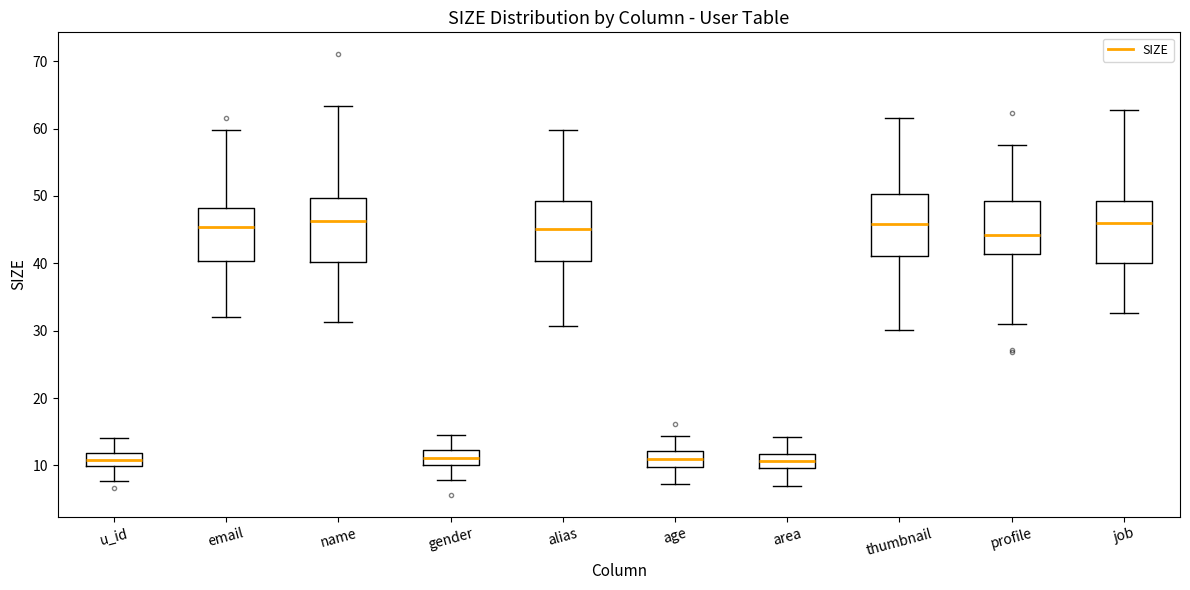

Reading left to right, read every box against the y-axis: the position of its median line, the range the box covers, and the ends of its whiskers. The values are not printed on the chart, so give them approximately, as read against the axis.

u_id: median 11, box 10 to 12, whiskers 8 to 14
email: median 45, box 40 to 48, whiskers 32 to 60
name: median 46, box 40 to 50, whiskers 31 to 63
gender: median 11, box 10 to 12, whiskers 8 to 15
alias: median 45, box 40 to 49, whiskers 31 to 60
age: median 11, box 10 to 12, whiskers 7 to 14
area: median 11, box 10 to 12, whiskers 7 to 14
thumbnail: median 46, box 41 to 50, whiskers 30 to 62
profile: median 44, box 41 to 49, whiskers 31 to 57
job: median 46, box 40 to 49, whiskers 33 to 63